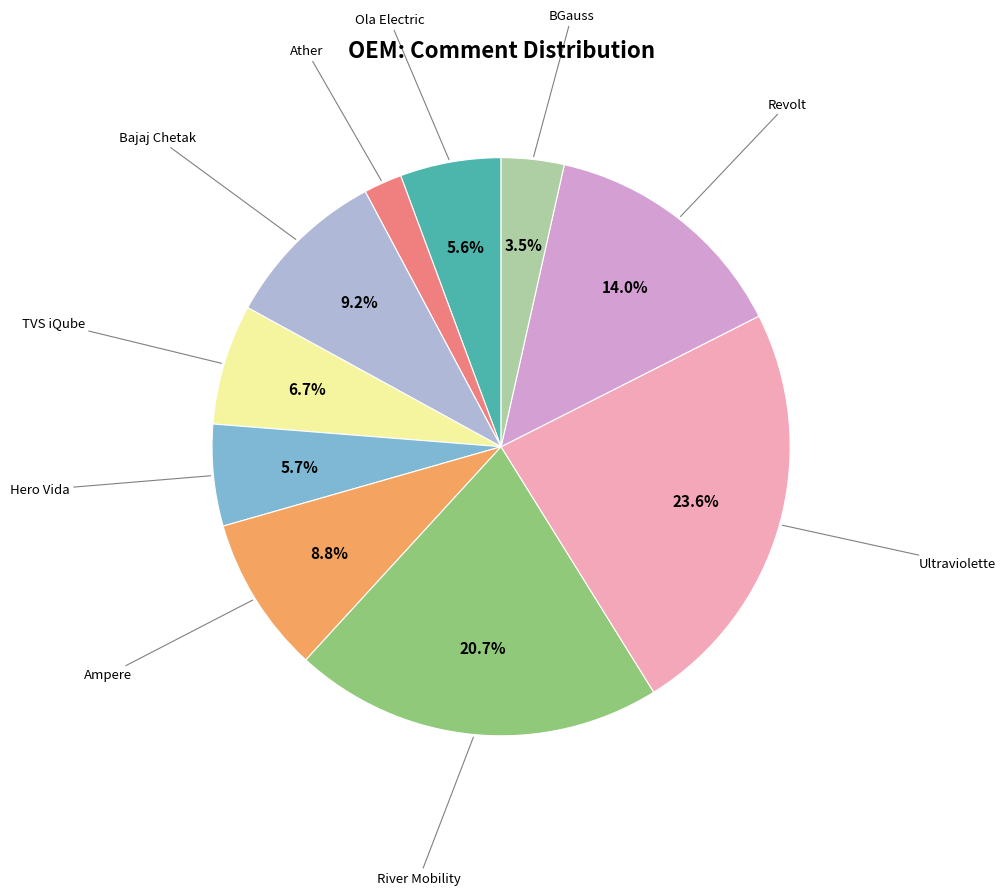

Is there any slice that represents more than half of the pie?

No